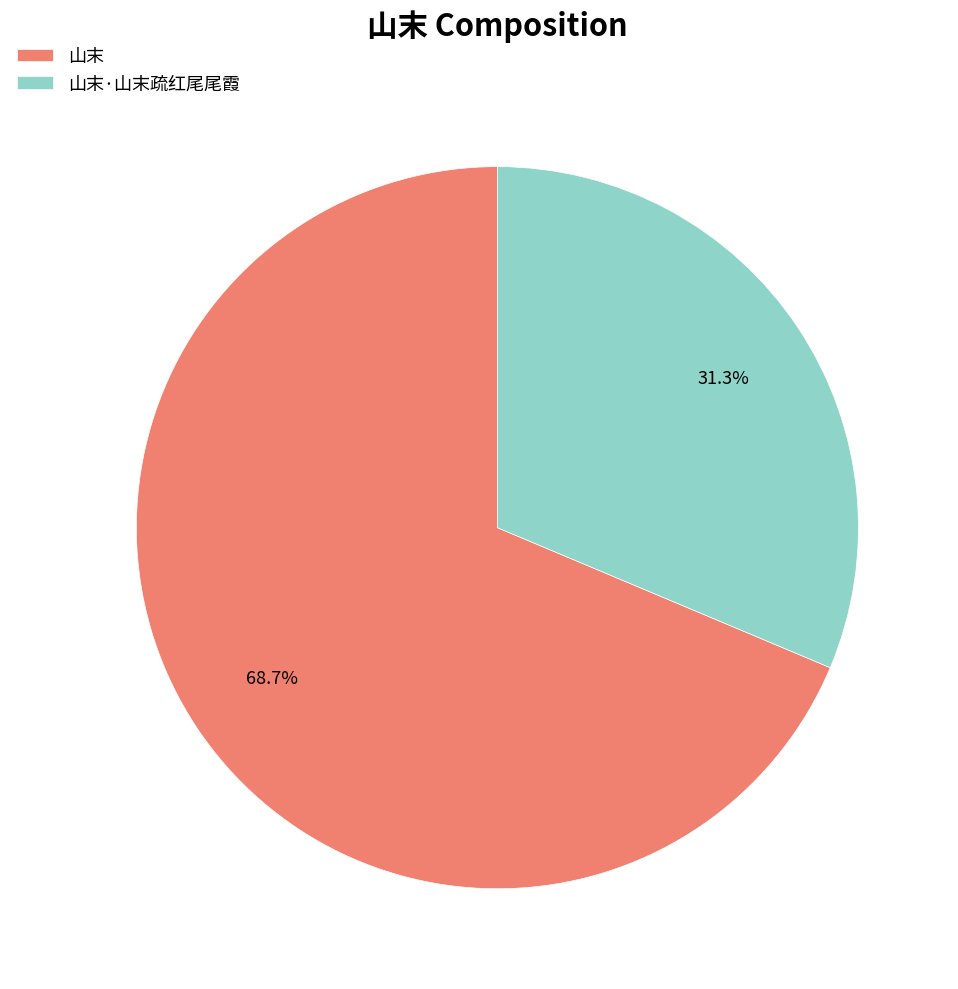

What percentage is the 山末·山末疏红尾尾霞 slice, to the nearest percent?

31%